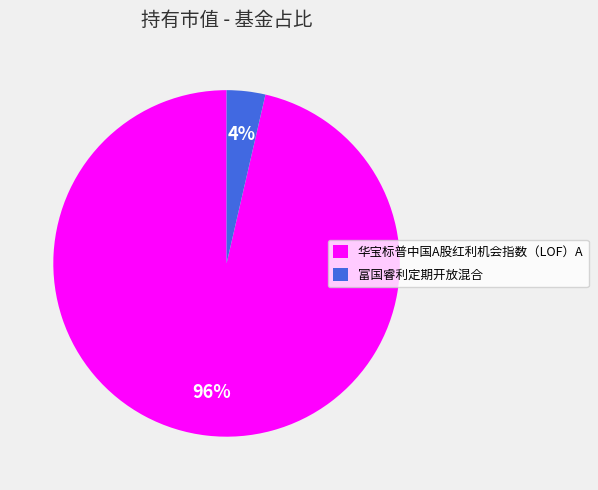

Do 华宝标普中国A股红利机会指数（LOF）A and 富国睿利定期开放混合 together represent more than half of the pie?

Yes